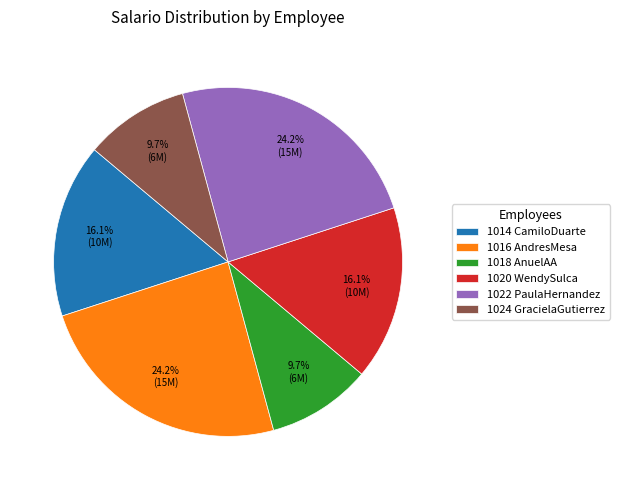

Is there a majority slice in this chart?

No